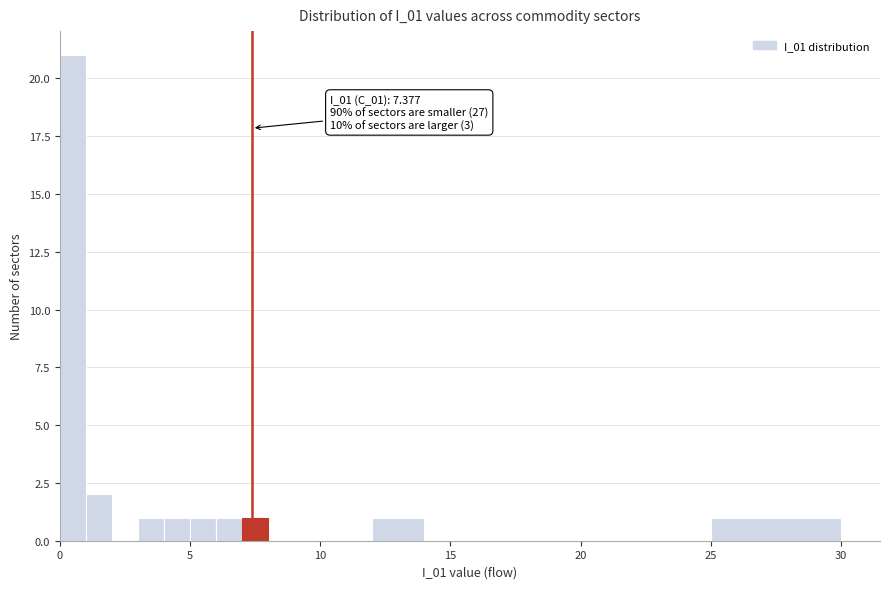

Around what value on the x-axis is the tallest bar? Give the approximate position of its centre, as read against the axis.

0.5